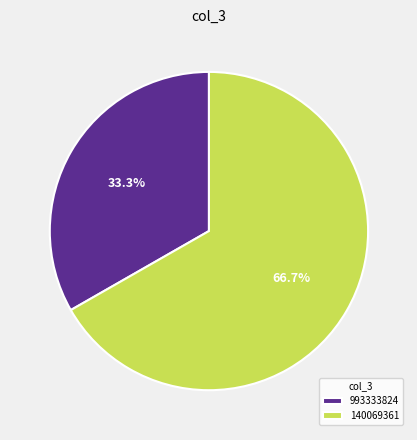

What is the ratio of the value at 993333824 to the value at 140069361?

0.5